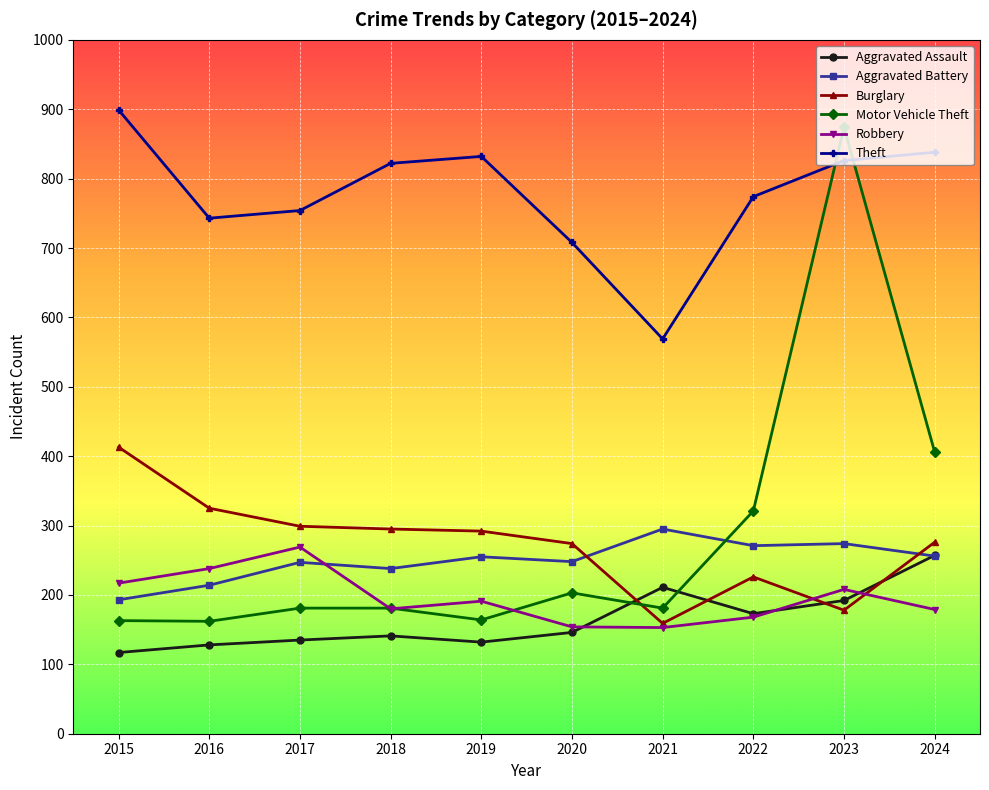

How many lines are shown in the chart?

6